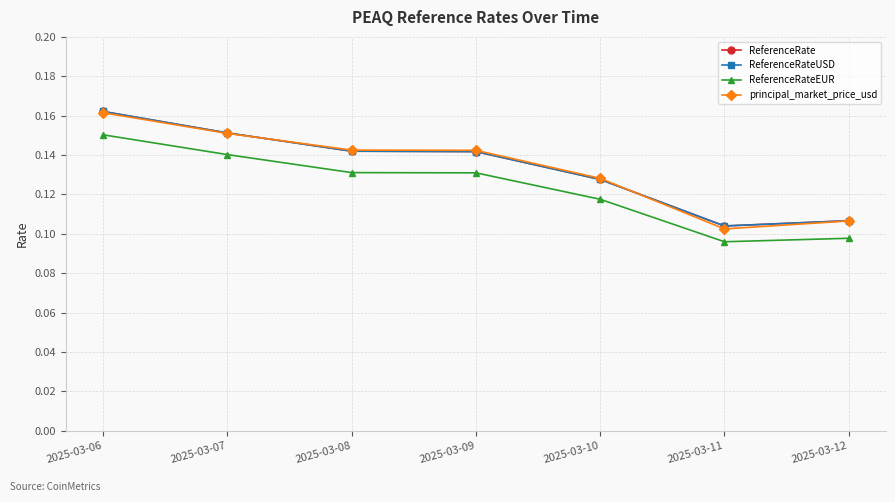

Reading left to right, list all the values displayed in this chart.

ReferenceRate: 0.2	0.2	0.1	0.1	0.1	0.1	0.1
ReferenceRateUSD: 0.2	0.2	0.1	0.1	0.1	0.1	0.1
ReferenceRateEUR: 0.2	0.1	0.1	0.1	0.1	0.1	0.1
principal_market_price_usd: 0.2	0.2	0.1	0.1	0.1	0.1	0.1